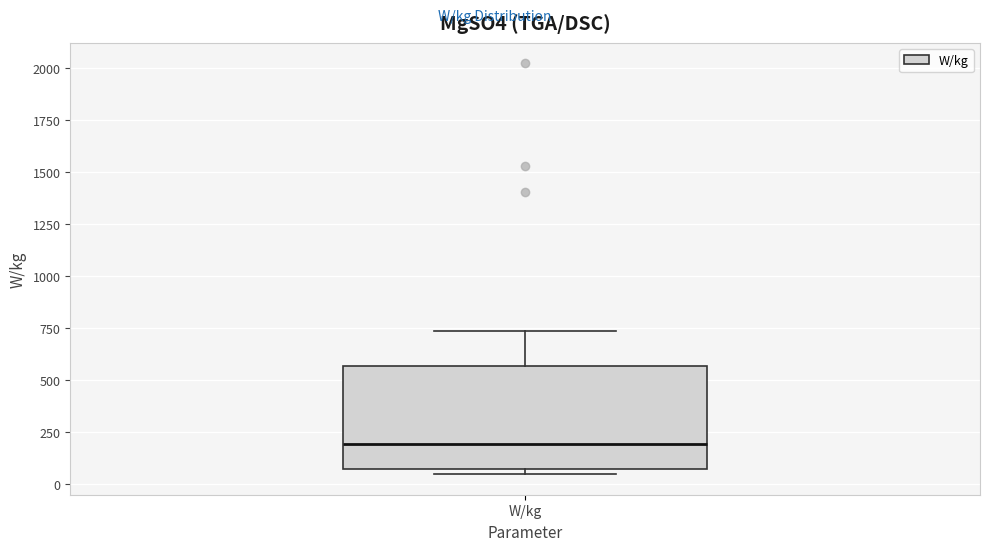

Transcribe this box plot: give where the median line is, the range the box spans, and where the two whiskers end, as read against the y-axis. The values are not printed on the chart, so give them approximately, as read against the axis.

median 200, box 50 to 550, whiskers 50 (just below the box's lower edge) to 750